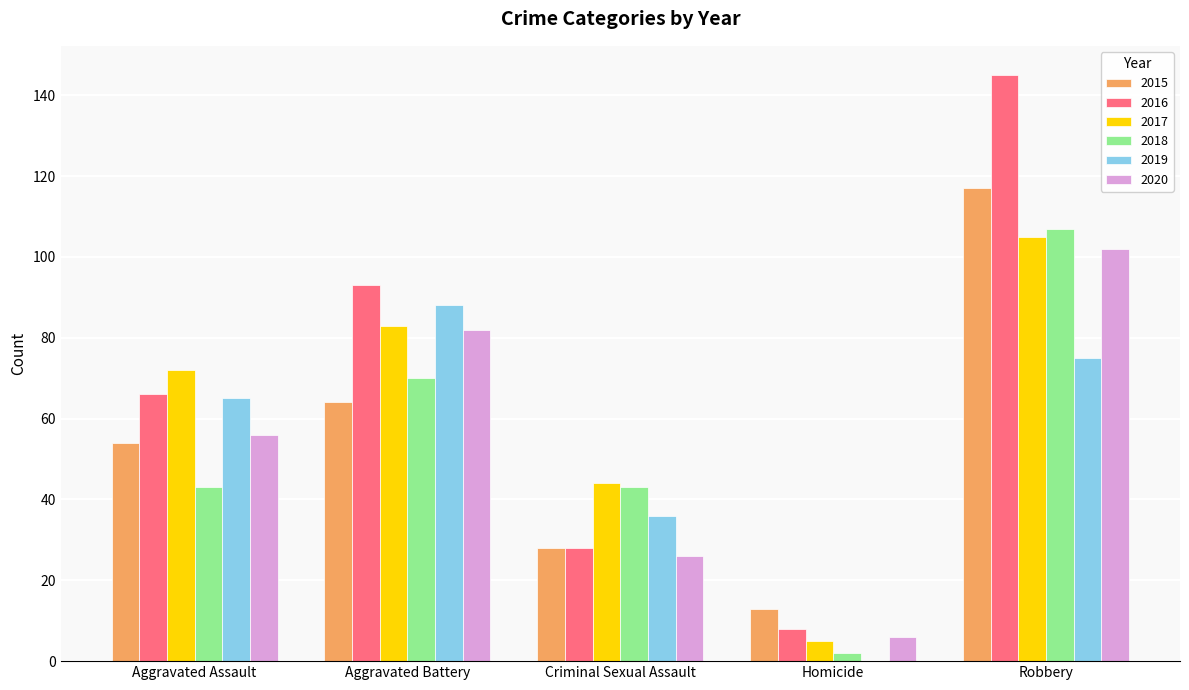

True or false: 2018 has a value of 98 at Aggravated Battery.

False